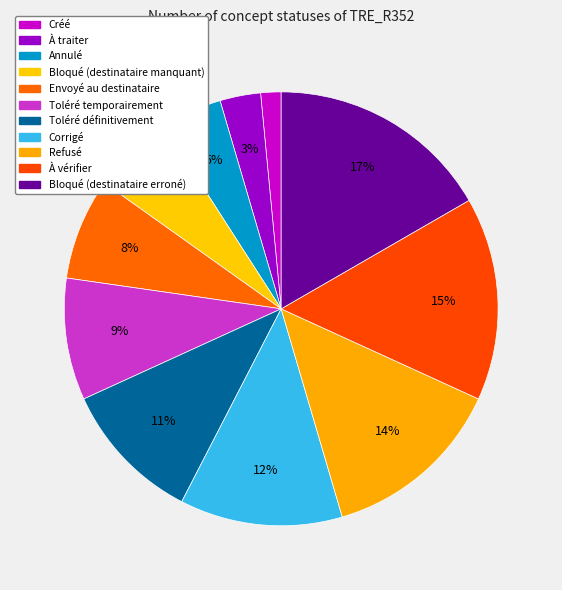

What is the smallest slice in the pie chart?

Créé